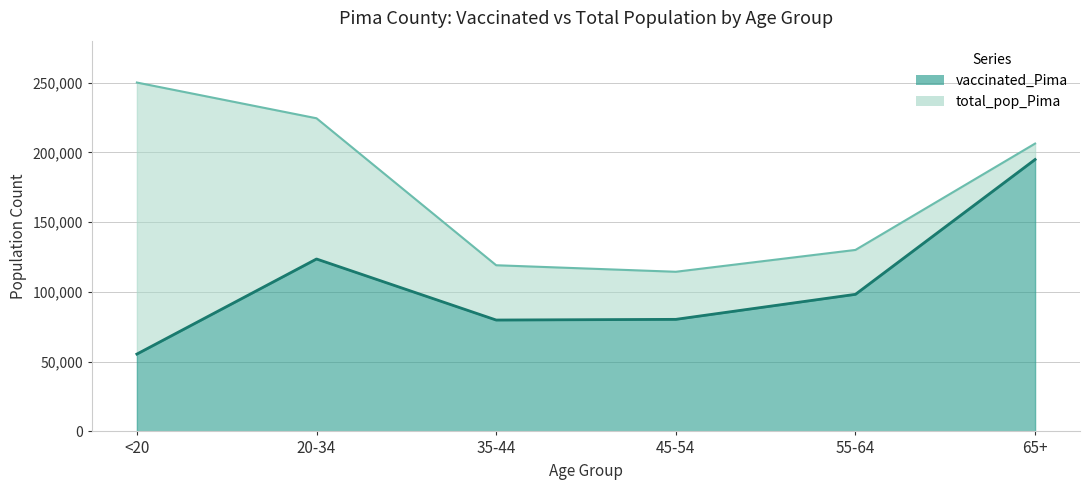

True or false: vaccinated_Pima and total_pop_Pima intersect in this chart.

False